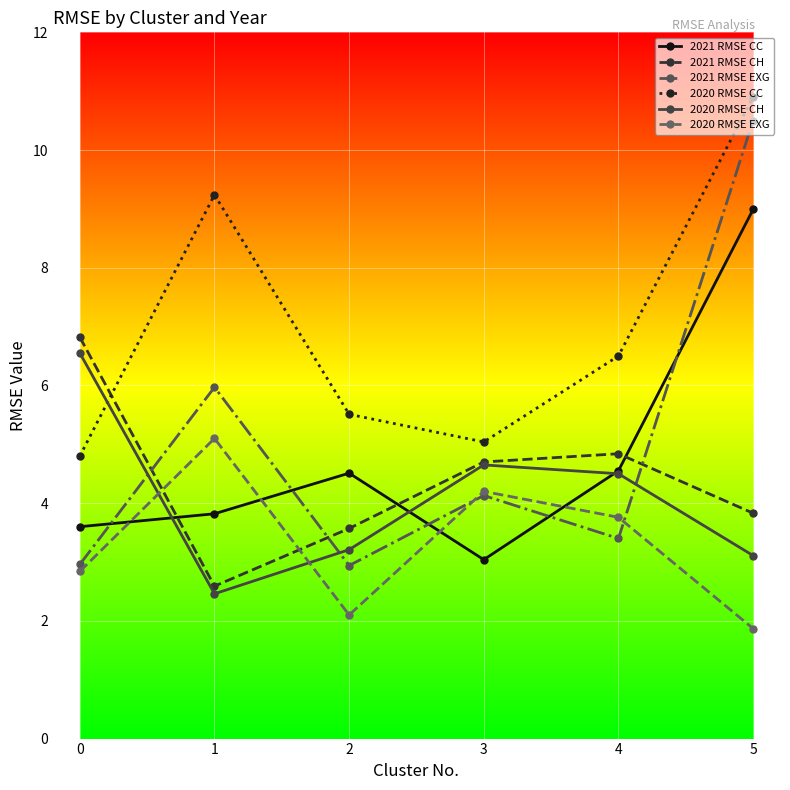

What is the approximate value of 2021 RMSE CH at 4?

4.8